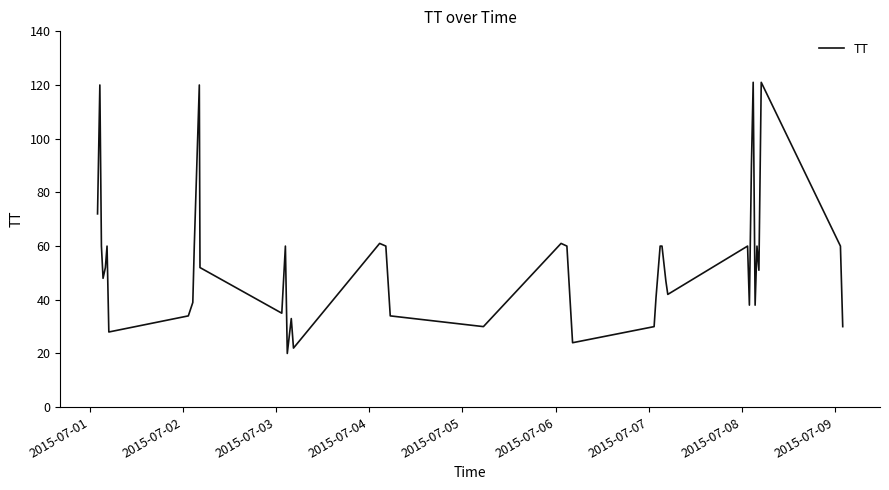

Count the number of data series in this chart.

1